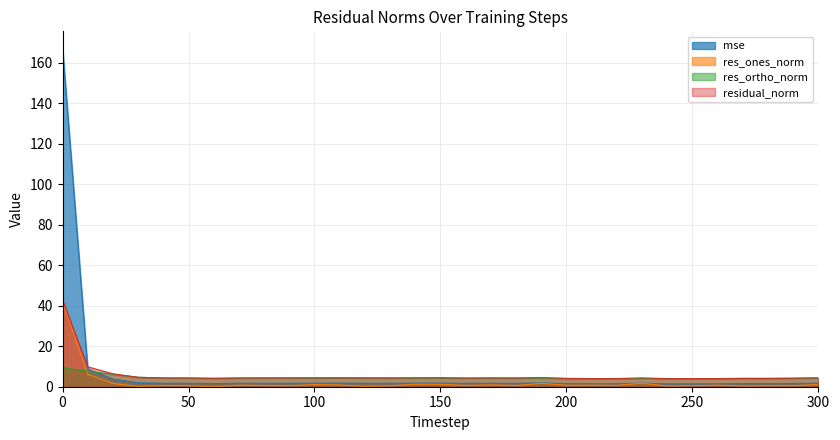

Reading left to right, list all the values displayed in this chart.

mse: 0=167.1	10=8.8	20=3.7	30=2.0	40=1.7	50=1.7	60=1.6	70=1.7	80=1.7	90=1.7	100=1.8	110=1.8	120=1.7	130=1.7	140=1.8	150=1.8	160=1.7	170=1.7	180=1.7	190=1.9	200=1.5	210=1.5	220=1.5	230=1.7	240=1.5	250=1.5	260=1.5	270=1.6	280=1.6	290=1.6	300=1.8
res_ones_norm: 0=41.8	10=6.1	20=1.6	30=0.1	40=0.6	50=0.5	60=0.0	70=0.7	80=0.6	90=0.4	100=1.1	110=0.8	120=0.2	130=0.5	140=1.2	150=1.2	160=0.6	170=0.9	180=0.6	190=1.6	200=0.7	210=0.8	220=0.7	230=1.8	240=0.4	250=0.5	260=0.8	270=0.4	280=0.5	290=0.5	300=1.1
res_ortho_norm: 0=9.4	10=7.7	20=6.2	30=4.7	40=4.3	50=4.3	60=4.2	70=4.3	80=4.3	90=4.3	100=4.3	110=4.3	120=4.3	130=4.3	140=4.3	150=4.3	160=4.2	170=4.3	180=4.3	190=4.2	200=4.1	210=3.9	220=4.0	230=4.0	240=4.0	250=4.0	260=4.0	270=4.1	280=4.1	290=4.2	300=4.3
residual_norm: 0=42.9	10=9.8	20=6.4	30=4.7	40=4.3	50=4.3	60=4.2	70=4.3	80=4.4	90=4.3	100=4.4	110=4.4	120=4.4	130=4.3	140=4.4	150=4.5	160=4.3	170=4.4	180=4.3	190=4.5	200=4.1	210=4.0	220=4.0	230=4.4	240=4.0	250=4.0	260=4.0	270=4.1	280=4.1	290=4.2	300=4.4